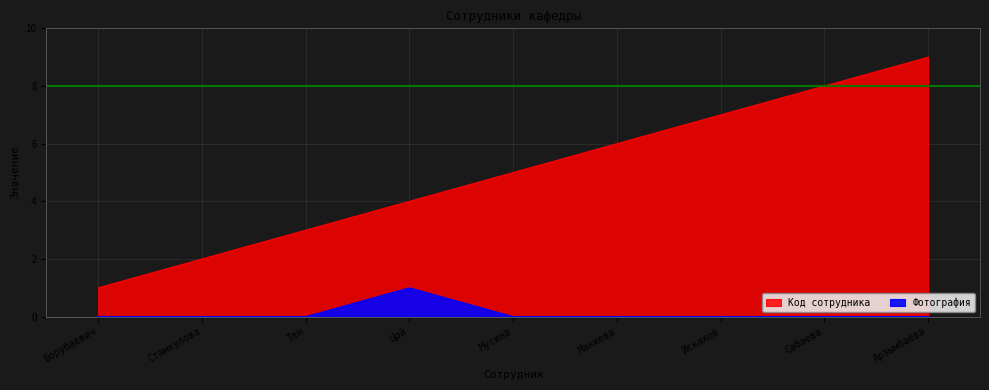

Reading left to right, what are all the values shown in this chart?

Код сотрудника: 1	2	3	4	5	6	7	8	9
Фотография: 0	0	0	1	0	0	0	0	0